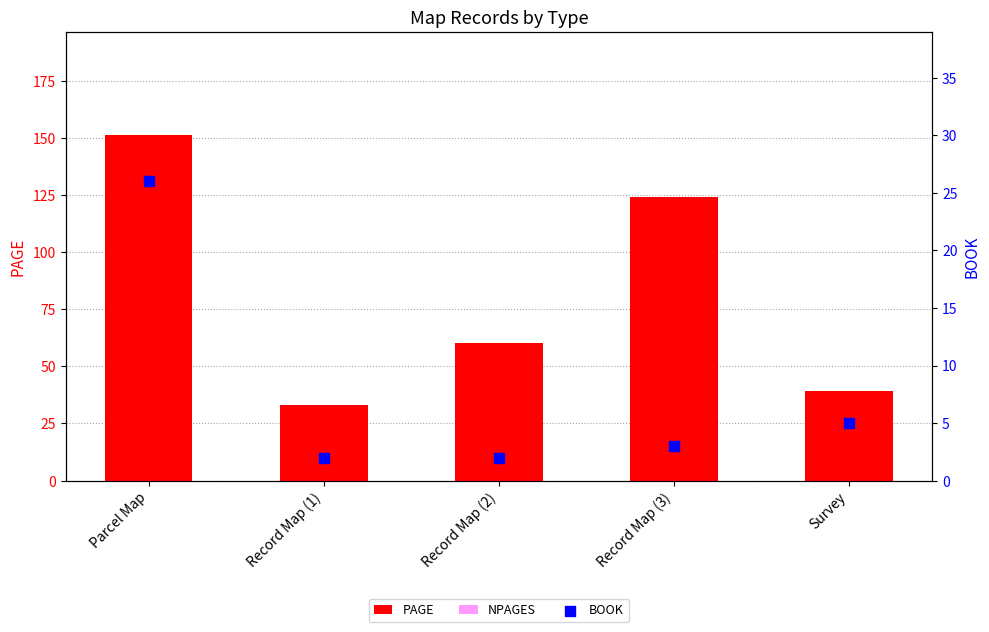

What is the total value across all series at Record Map (3)?

128